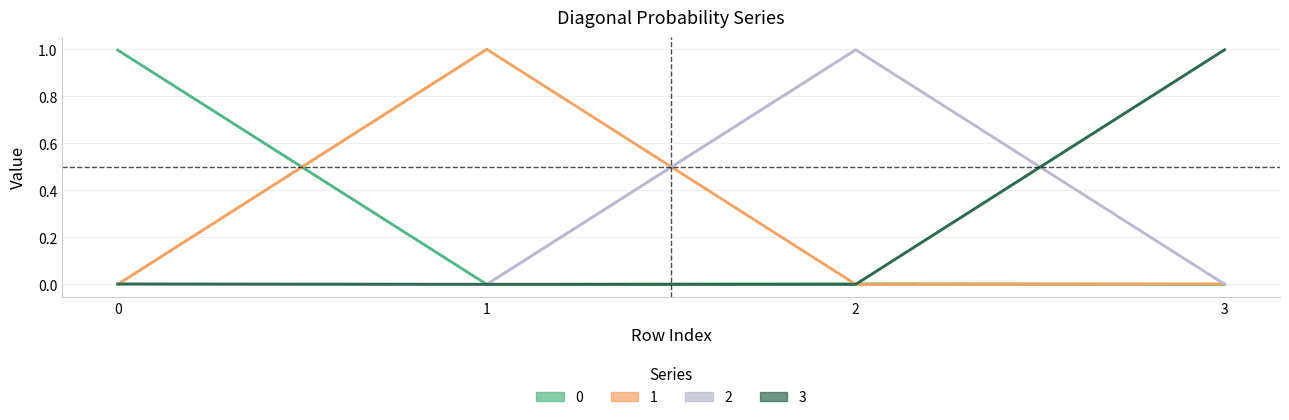

True or false: 2 has a value of 0.0 at 3.

False